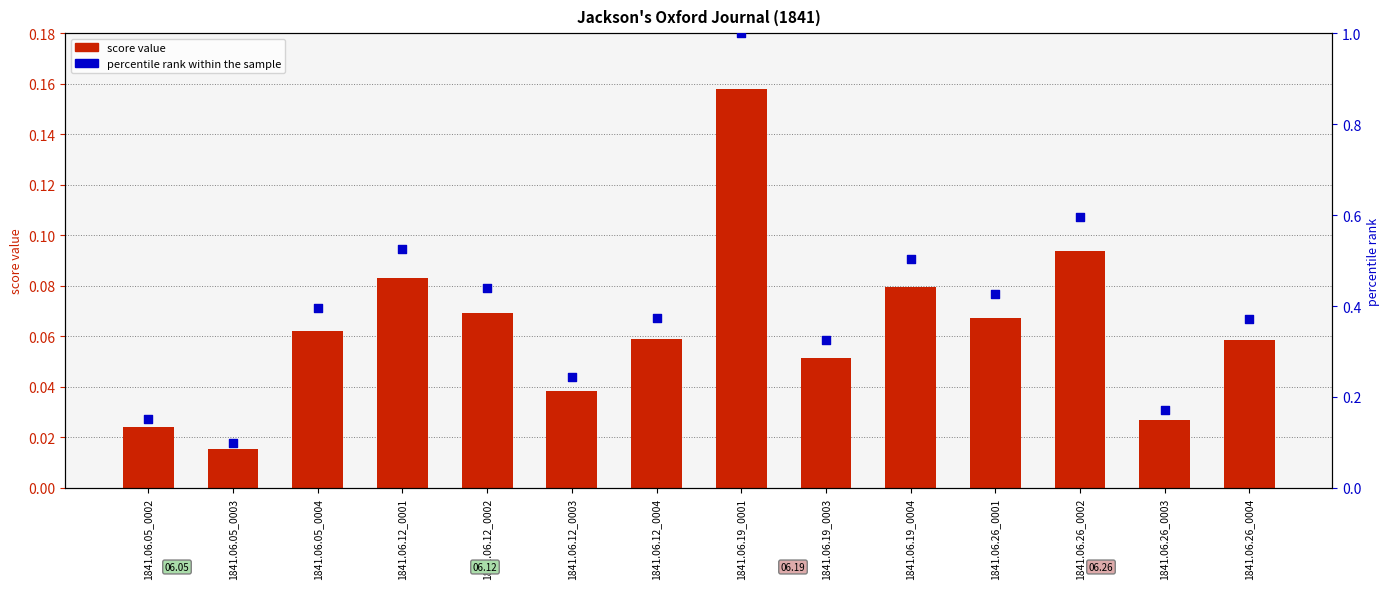

Which series reaches the minimum Y coordinate?

score value